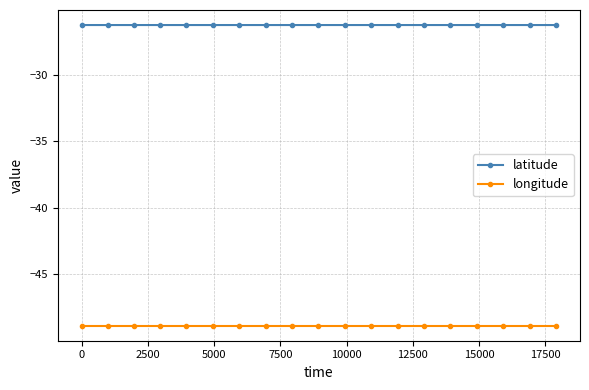

Which series has the largest total across all categories?

latitude